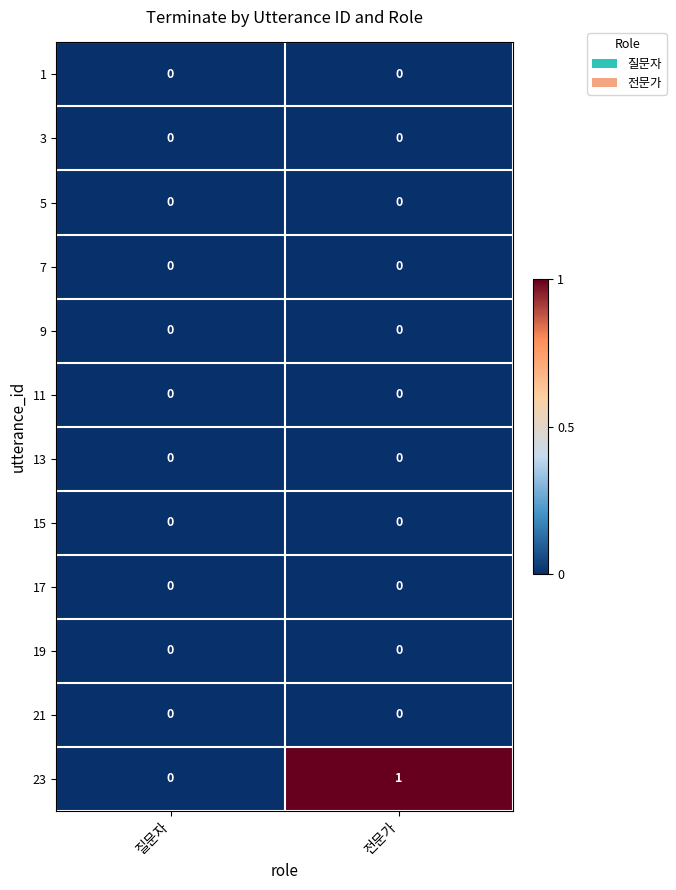

Which series changed the most between 질문자 and 전문가?

23